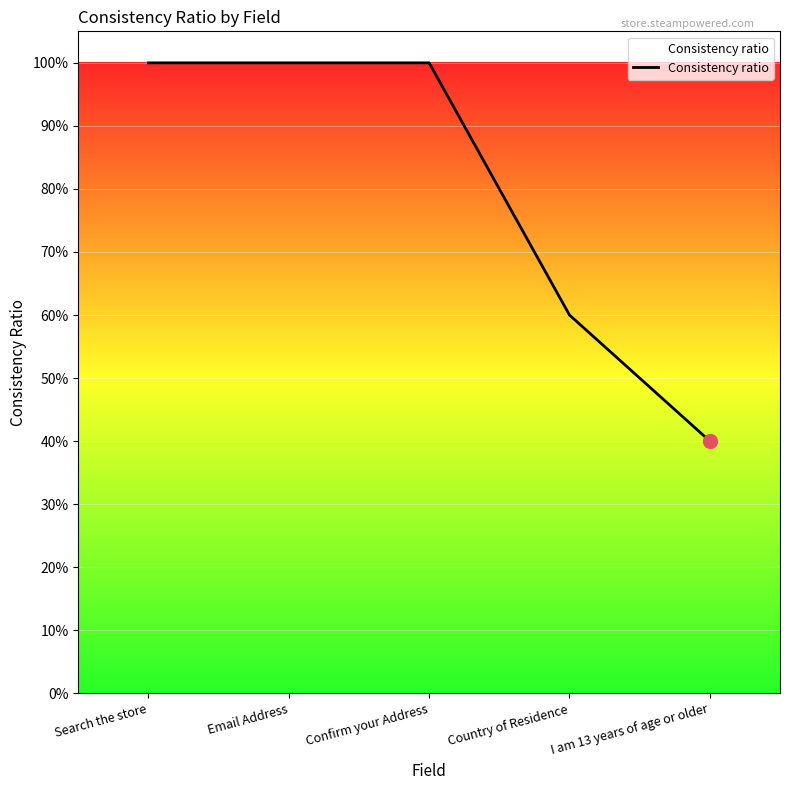

Is this an area chart (filled region under the line)?

Yes